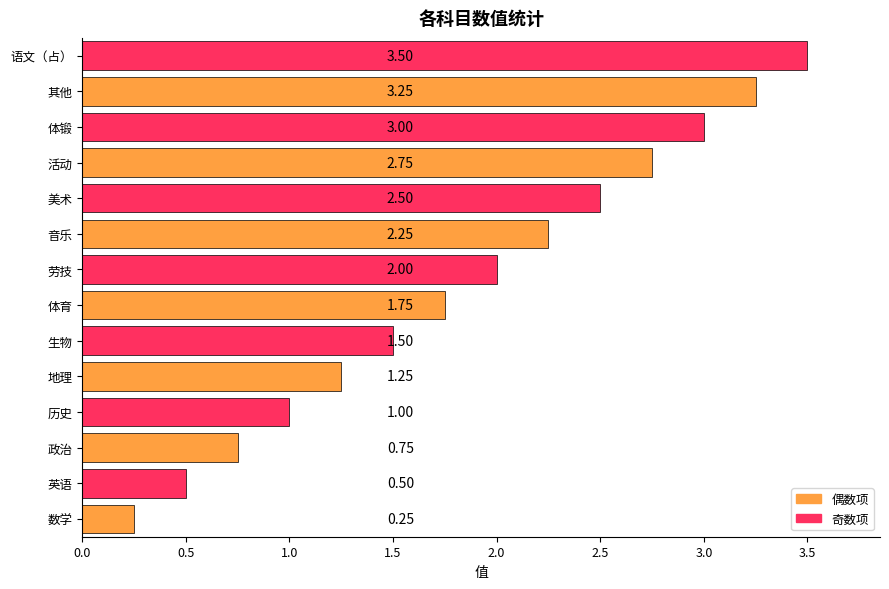

How many series are shown in this chart?

1